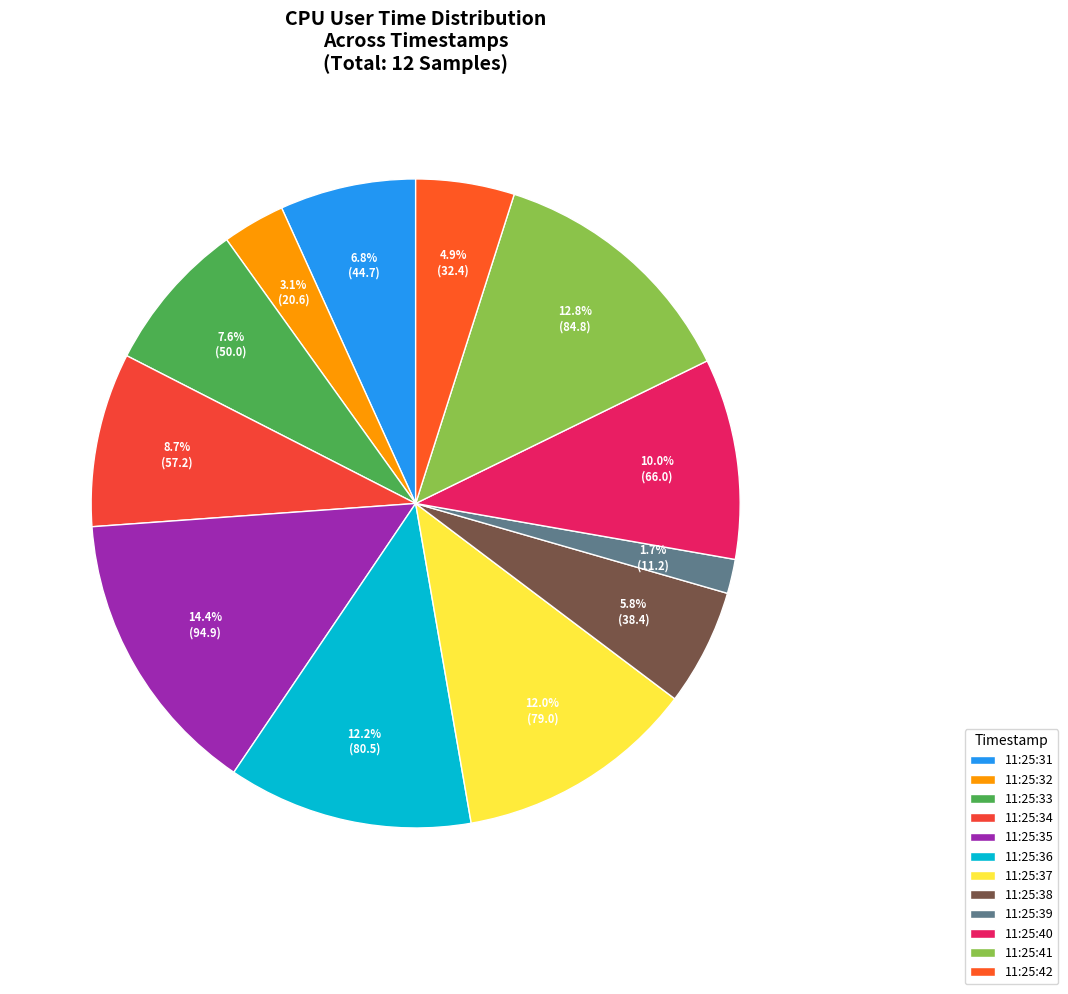

Does any single category account for the majority?

No